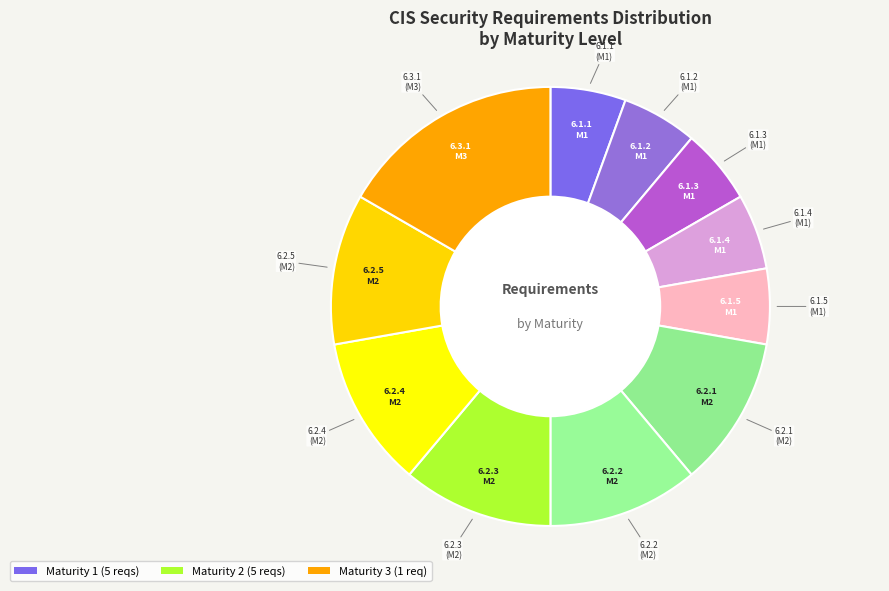

What is the smallest slice in the pie chart?

6.1.1